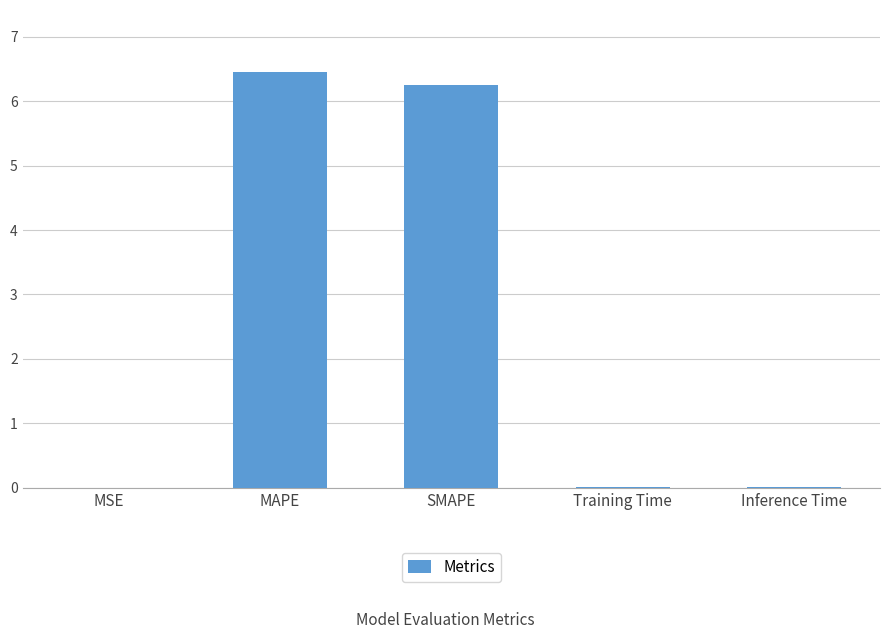

What is the maximum value shown in the chart?

6.4